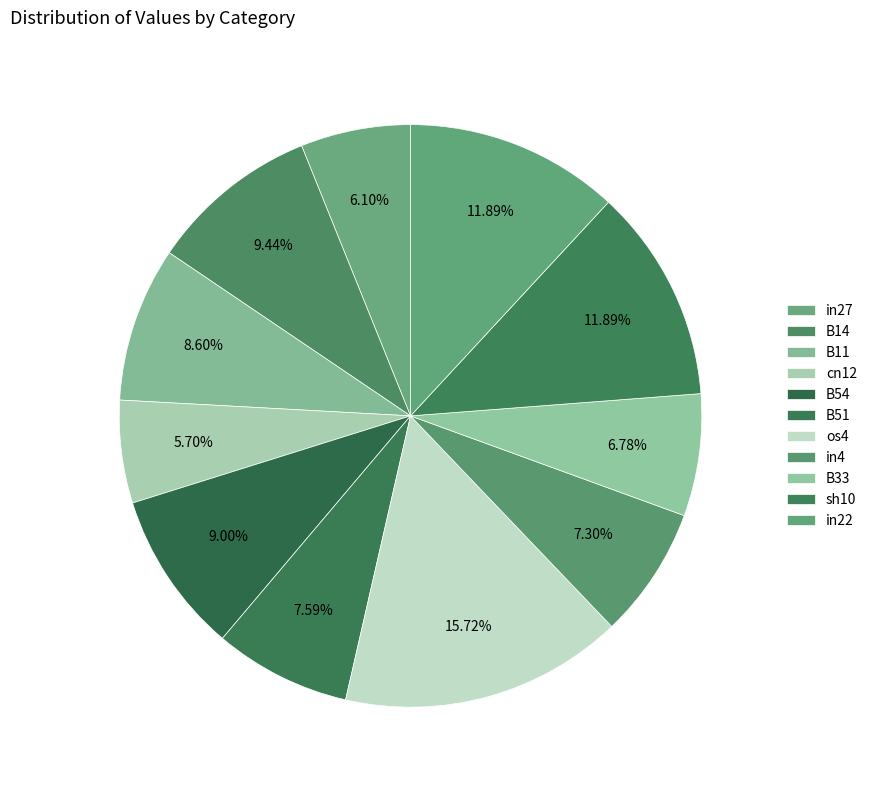

Count the number of slices in the pie.

11